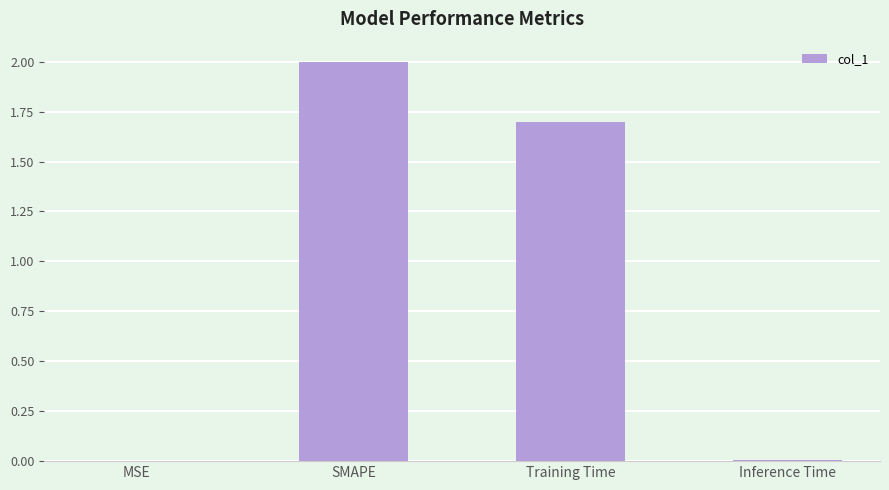

The chart shows a value of 2.6 at SMAPE. True or false?

False